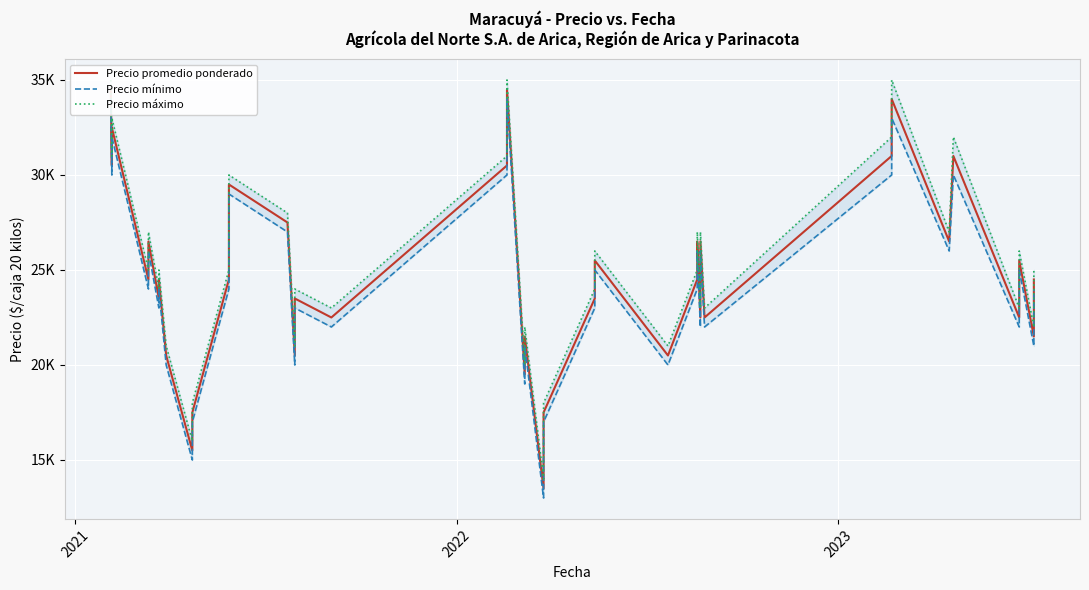

Which series has the largest range (max minus min)?

Precio promedio ponderado